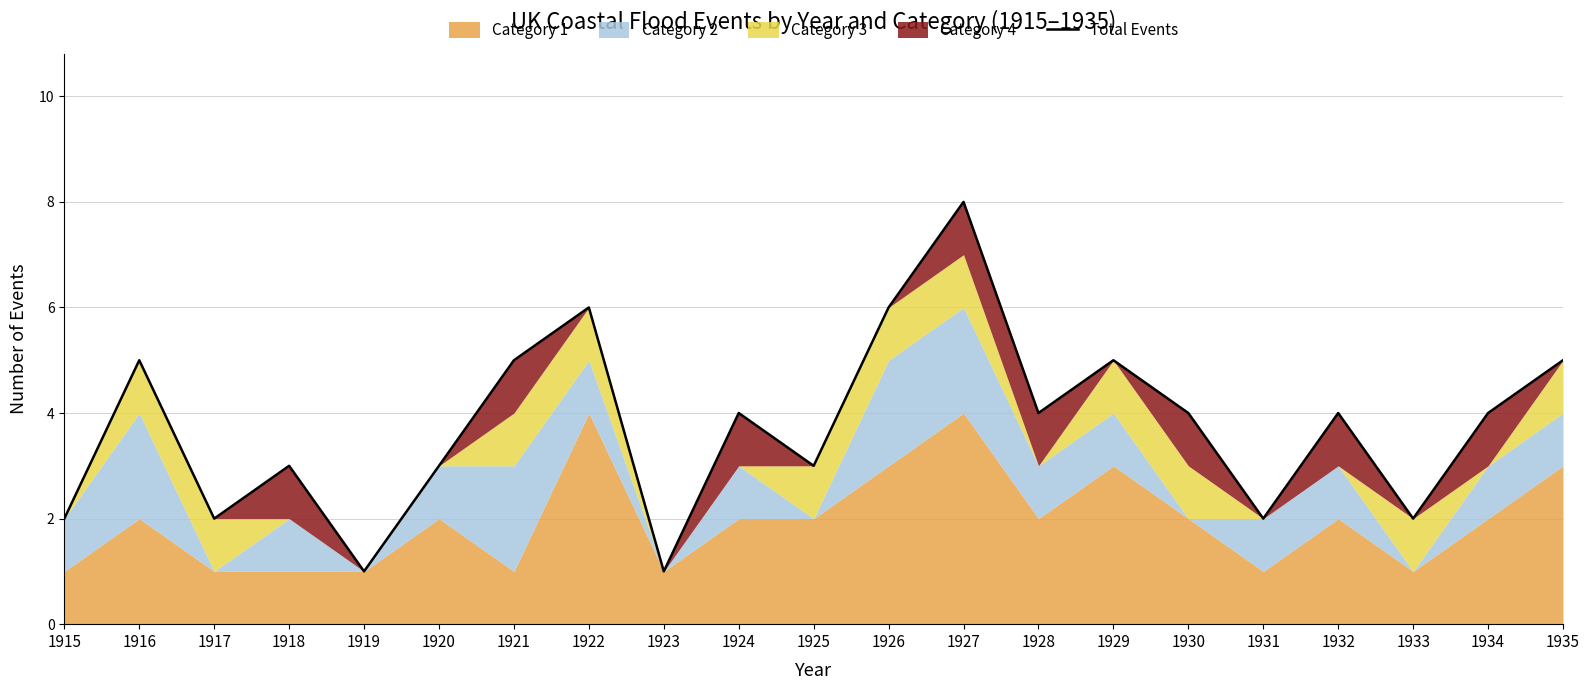

Which category has the highest value across all series?

1927